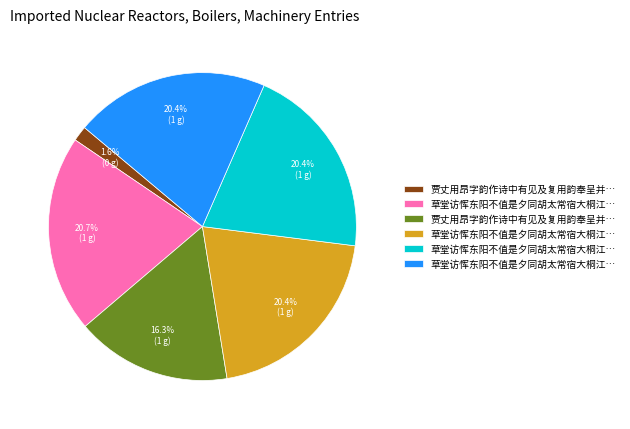

Is there any slice that represents more than half of the pie?

No